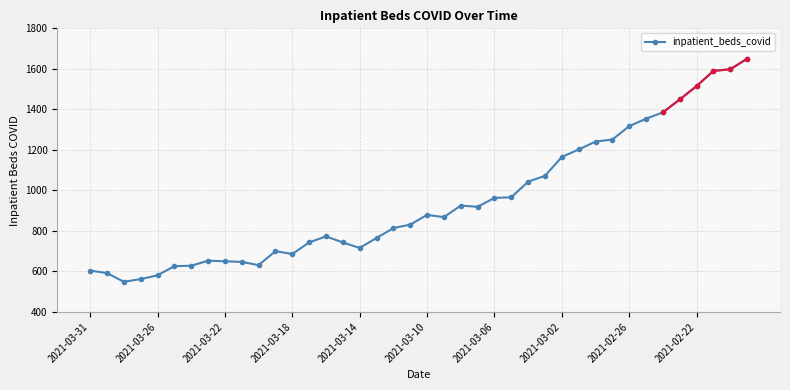

What is the highest value of the inpatient_beds_covid series?

1650